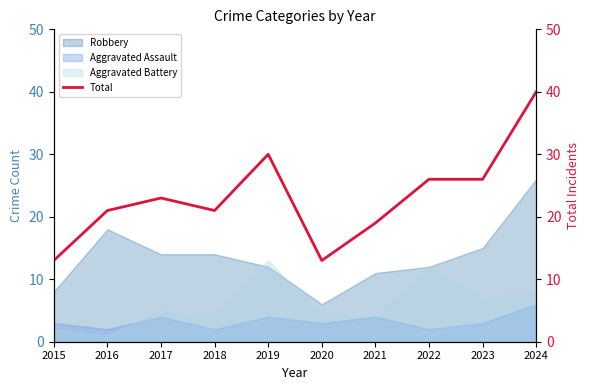

At which category does the chart reach its peak across all series?

2024